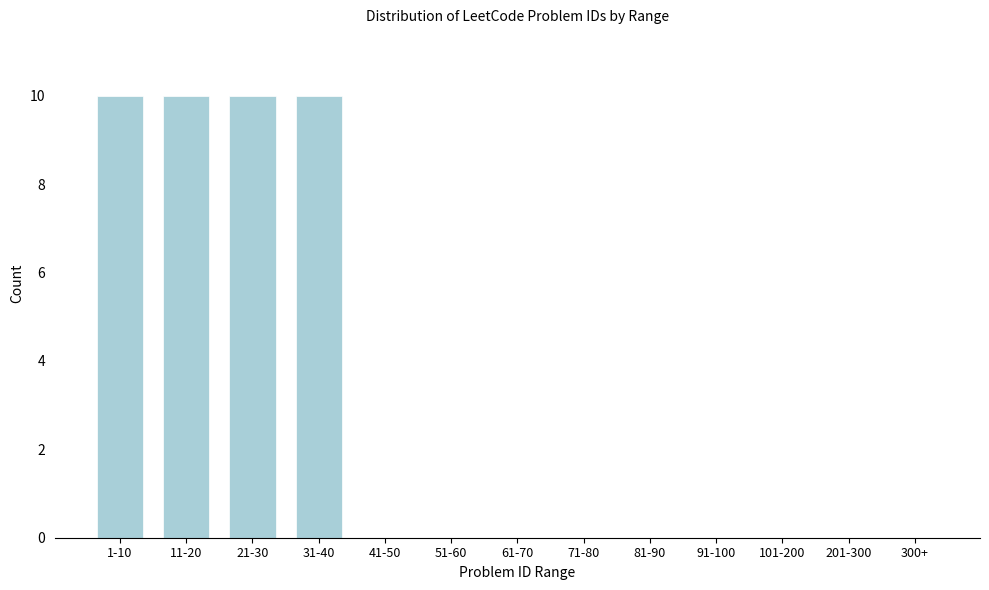

Reading right to left, list all the values displayed in this chart.

300+=0	201-300=0	101-200=0	91-100=0	81-90=0	71-80=0	61-70=0	51-60=0	41-50=0	31-40=10	21-30=10	11-20=10	1-10=10